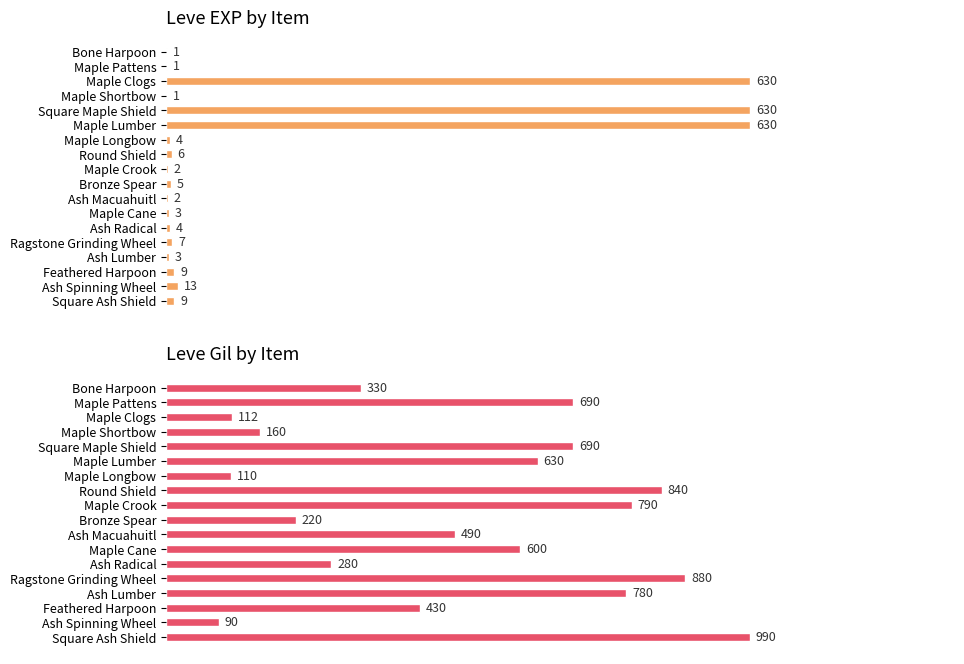

Between Maple Pattens and Square Maple Shield, which is larger?

Square Maple Shield